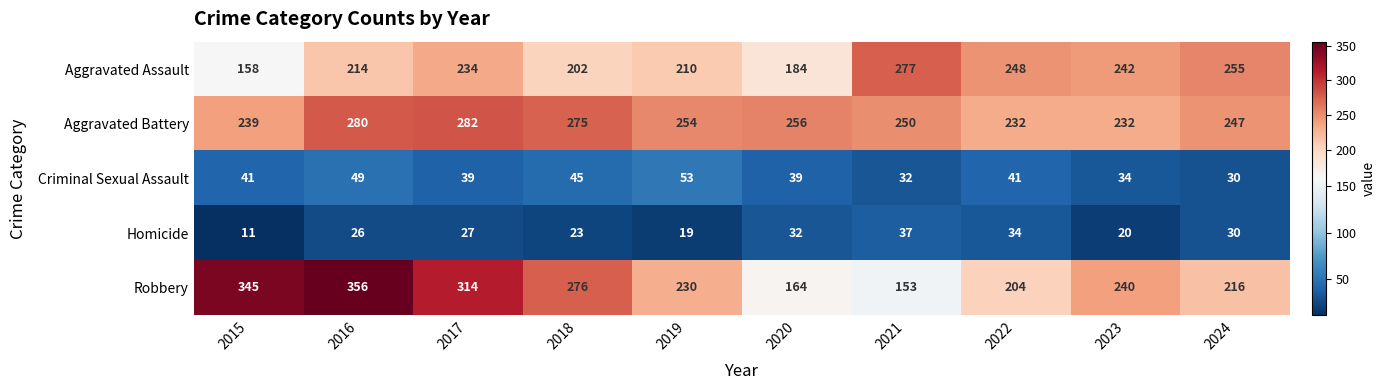

What is the greatest value displayed?

356